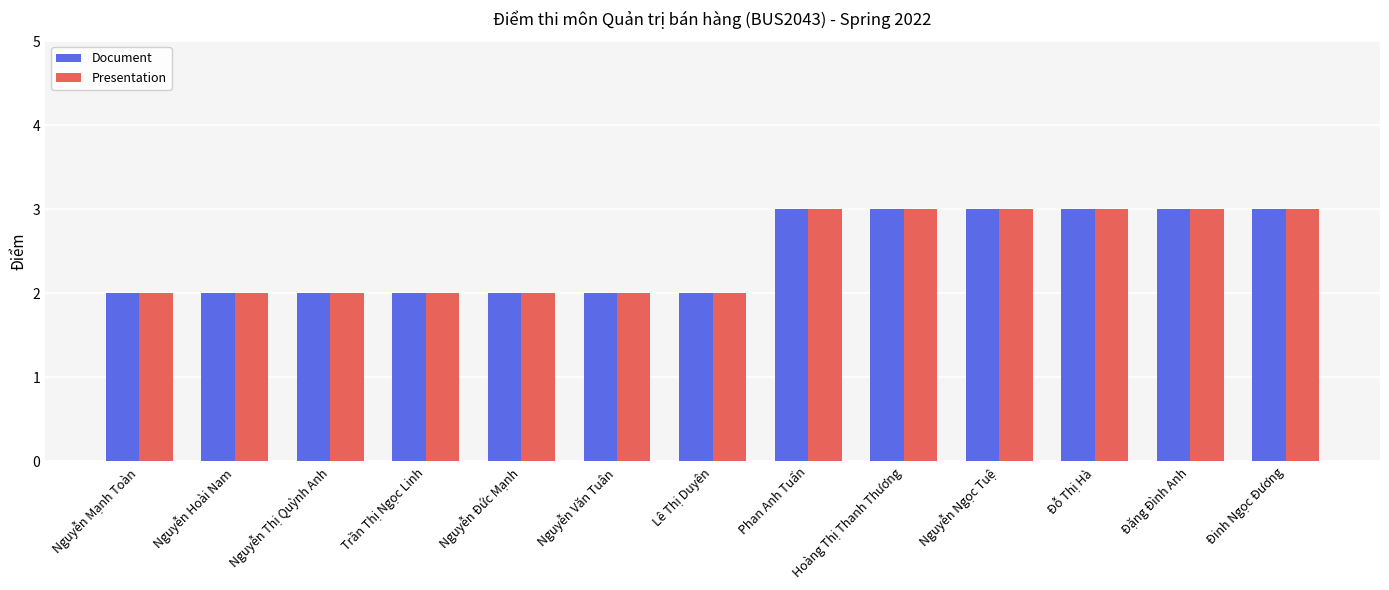

What is the total value across all series at Nguyễn Đức Mạnh?

4